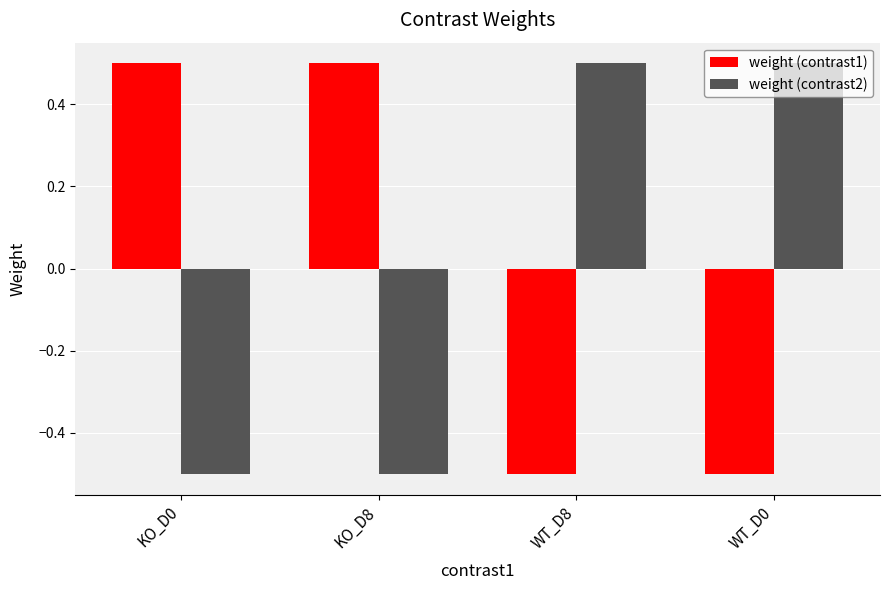

What is the highest value of the weight (contrast2) series?

0.5